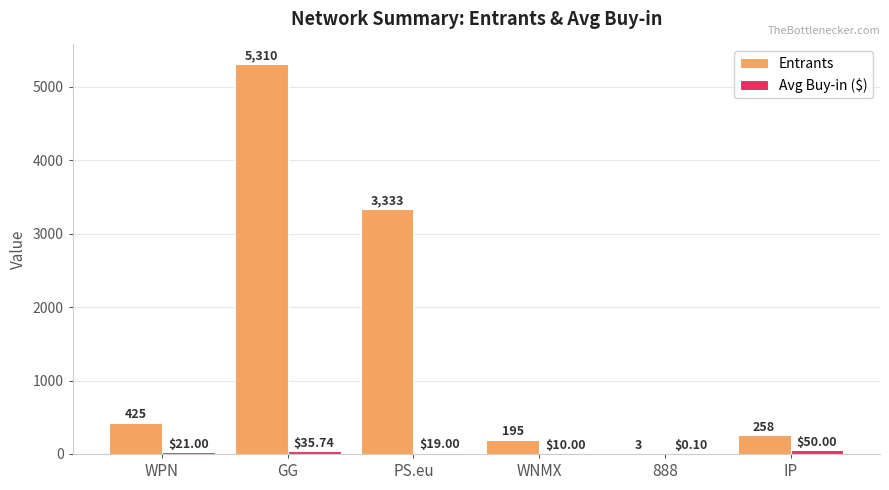

Between PS.eu and IP, which series saw the biggest shift?

Entrants